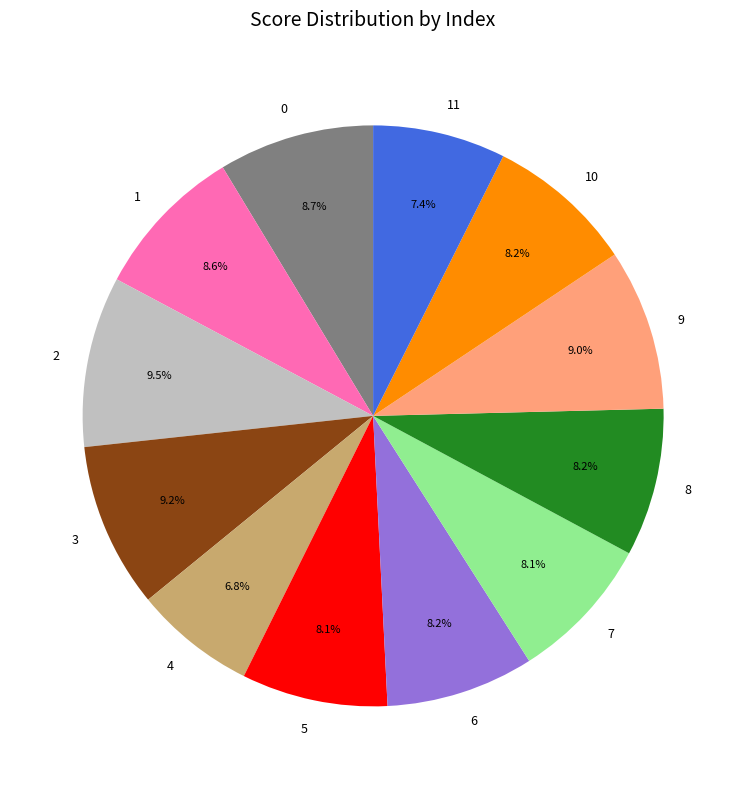

How much of the chart is everything except 4?

93.2%